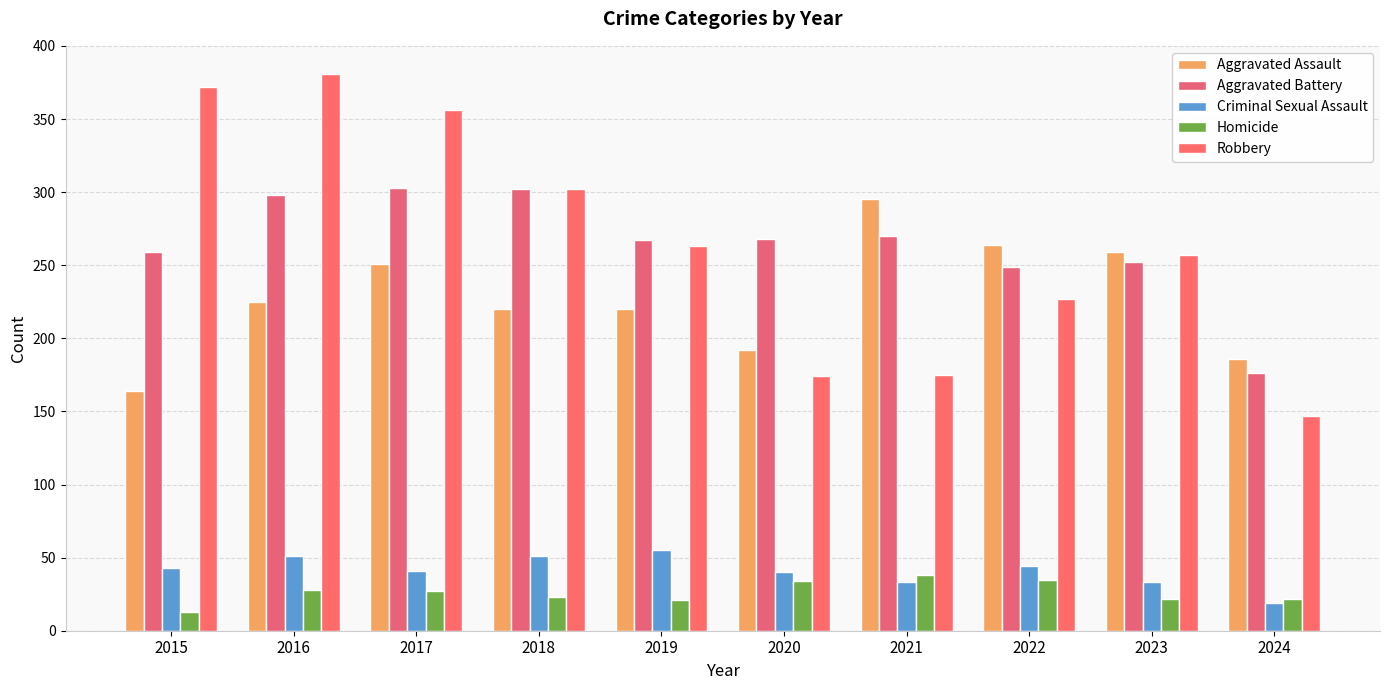

At which label does Robbery reach its peak?

2016